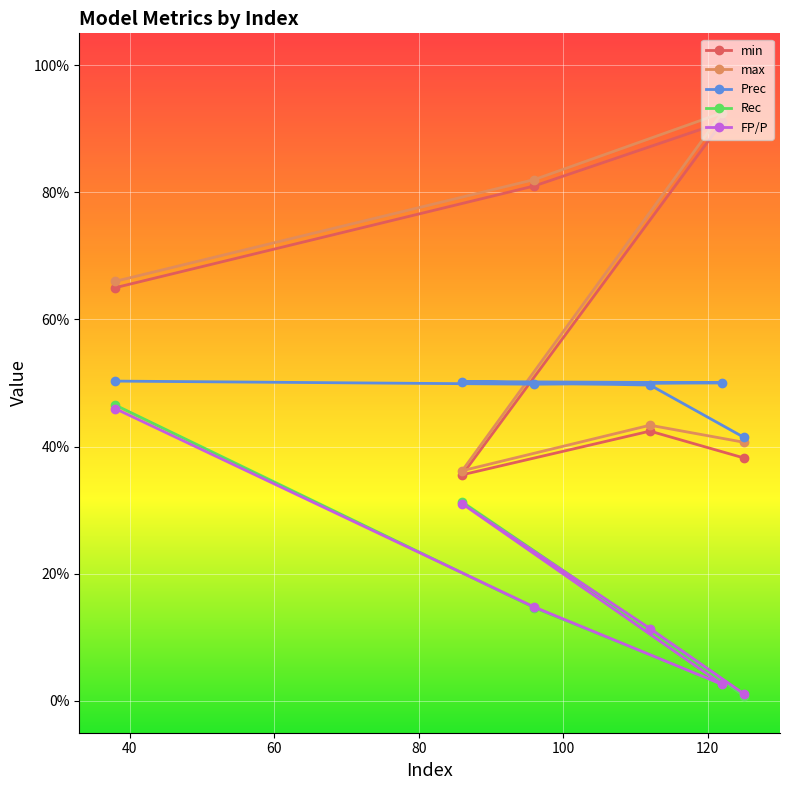

Is it true that FP/P equals 0.1 at 100?

True